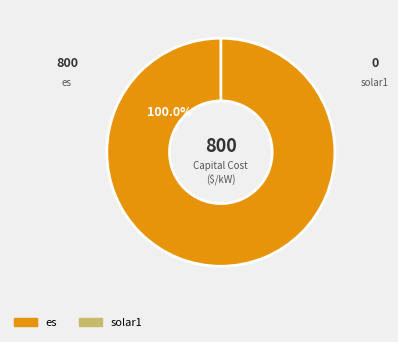

To the nearest percent, what is the average slice percentage?

50%